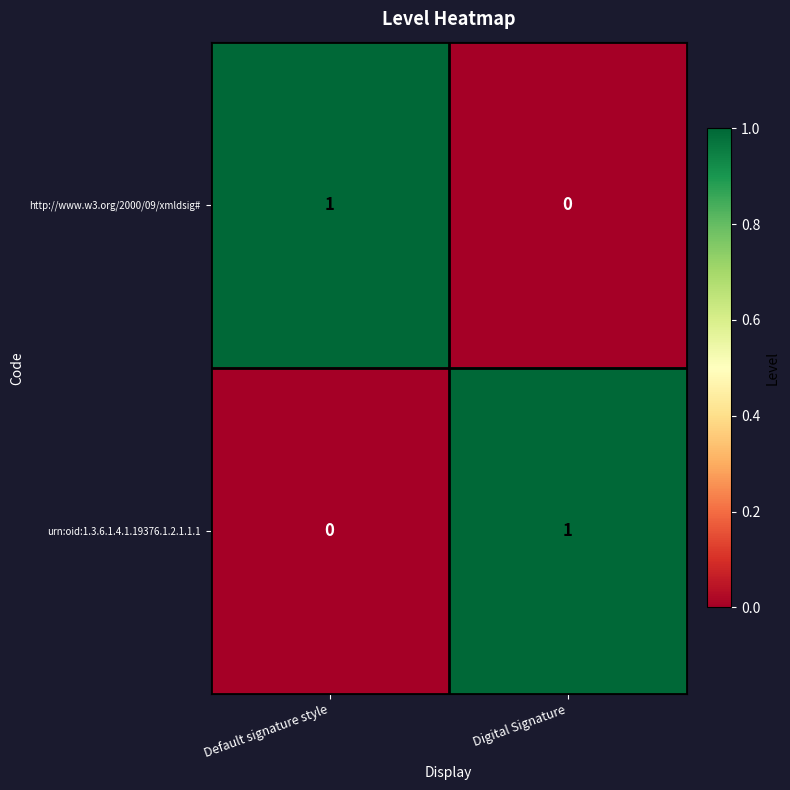

Is the value of urn:oid:1.3.6.1.4.1.19376.1.2.1.1.1 at Digital Signature greater than the value of http://www.w3.org/2000/09/xmldsig# at Digital Signature?

Yes